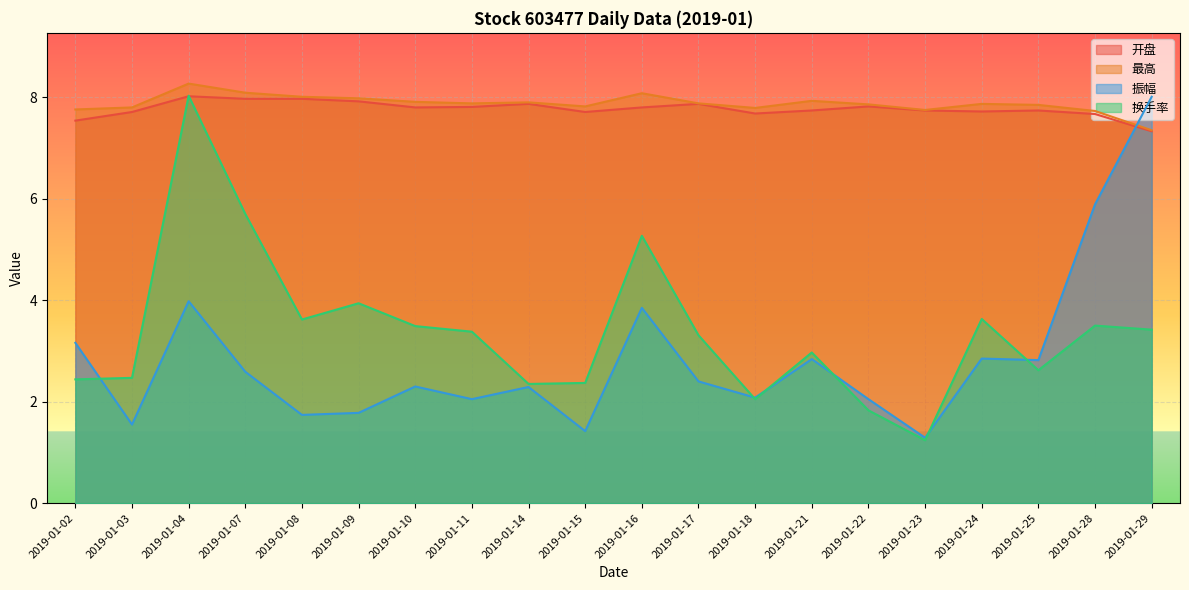

At how many categories does at least one series exceed 7?

20